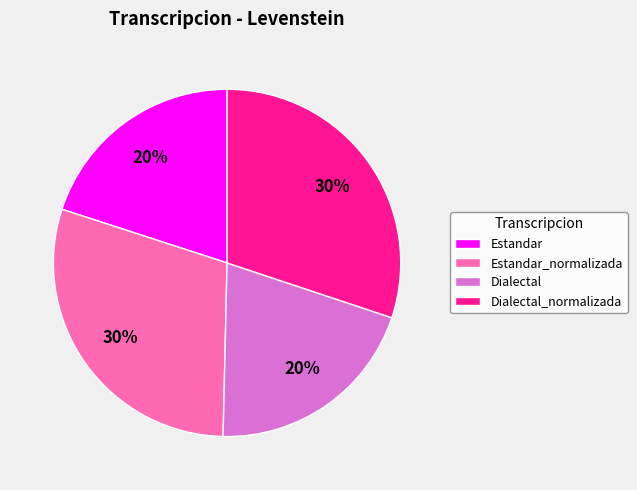

To the nearest percent, what portion does Dialectal represent?

20%